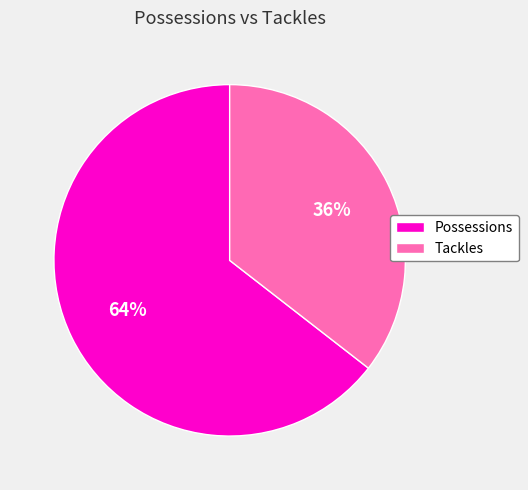

To the nearest percent, what is the average slice percentage?

50%